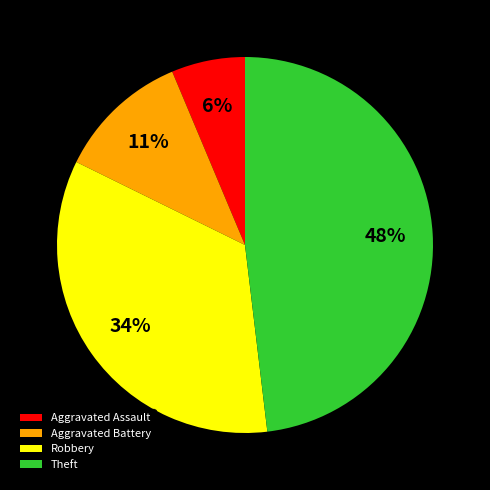

Which category has the biggest portion of the pie?

Theft